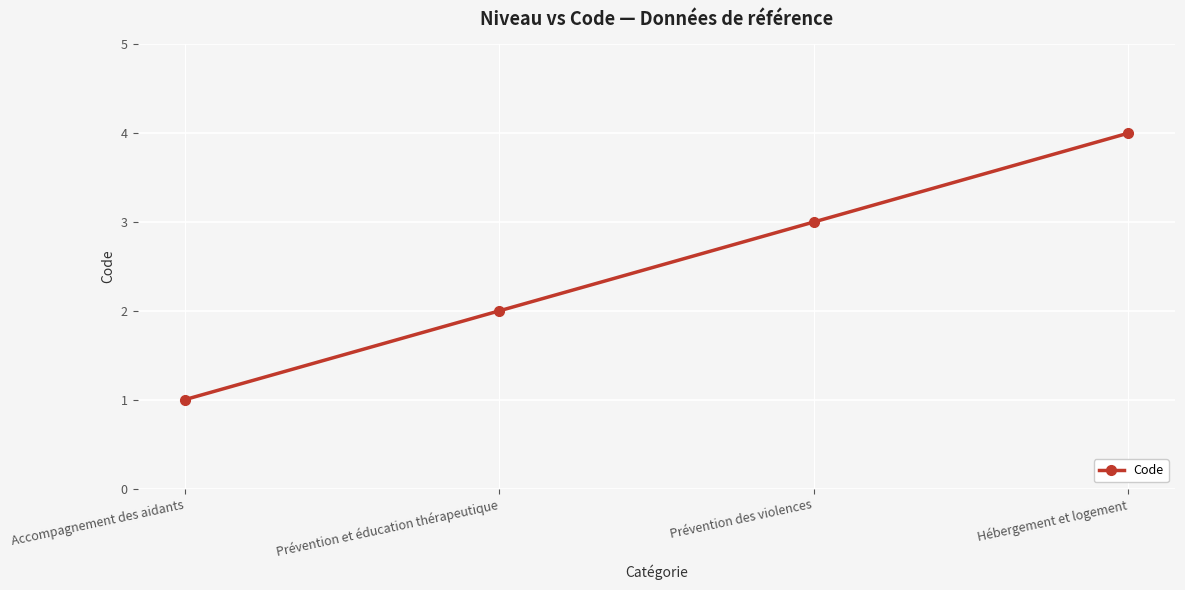

Reading left to right, transcribe all the data shown in this chart.

Accompagnement des aidants=1	Prévention et éducation thérapeutique=2	Prévention des violences=3	Hébergement et logement=4